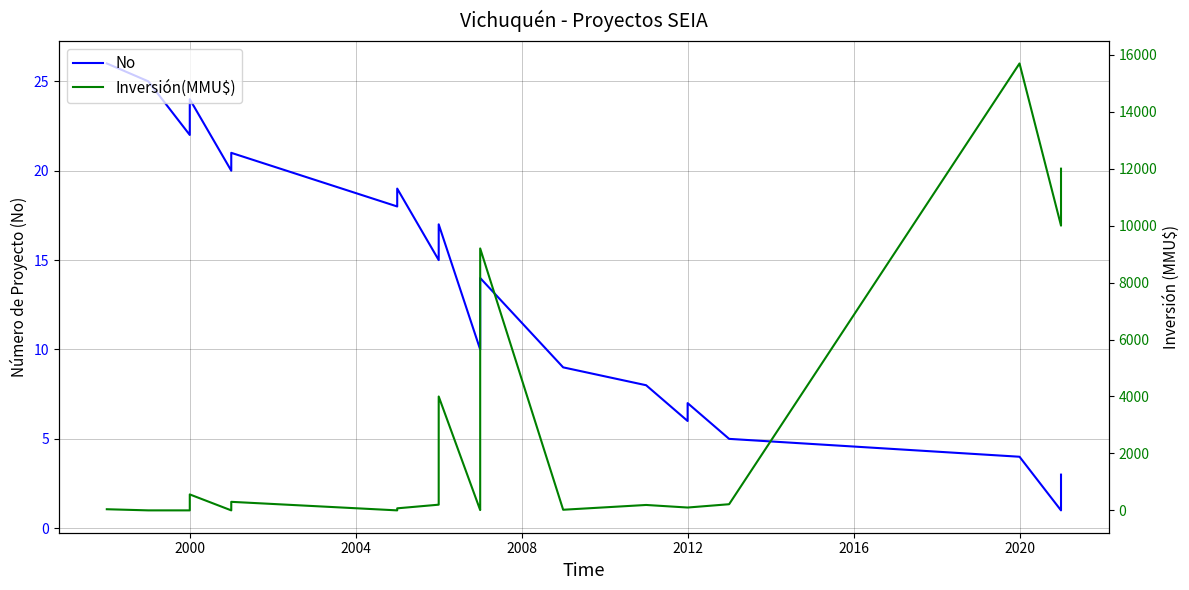

What is the sum of all Inversión(MMU$) values?

69877